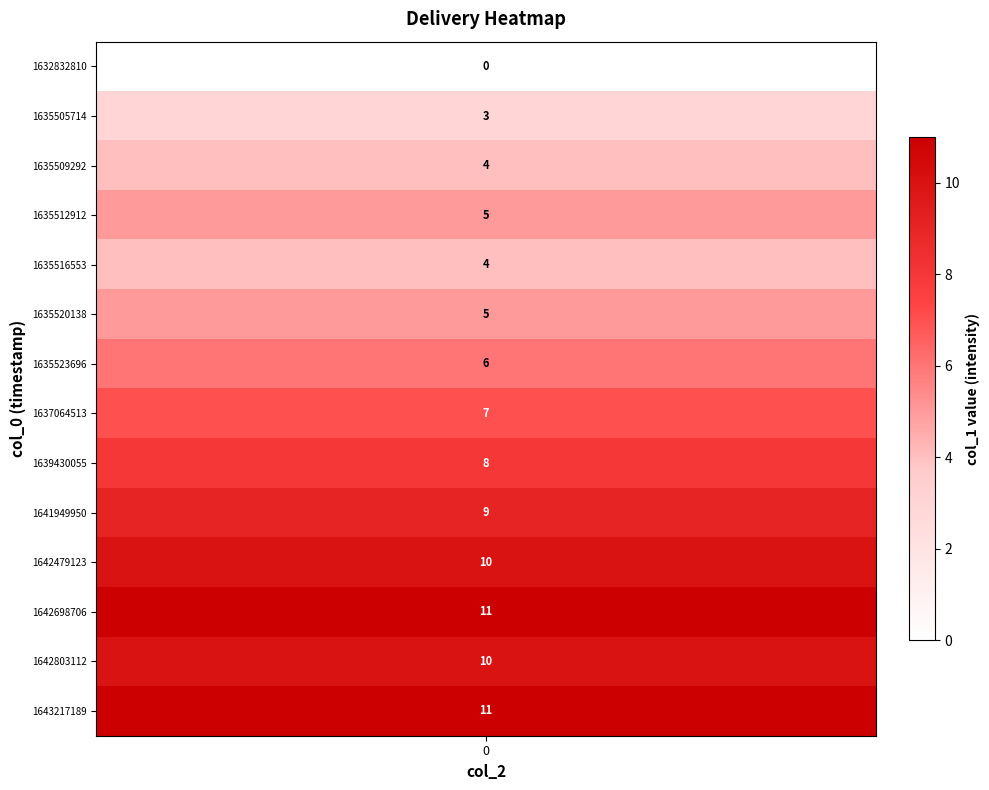

Rank the categories by 0 value from highest to lowest.

1642698706, 1643217189, 1642479123, 1642803112, 1641949950, 1639430055, 1637064513, 1635523696, 1635512912, 1635520138, 1635509292, 1635516553, 1635505714, 1632832810